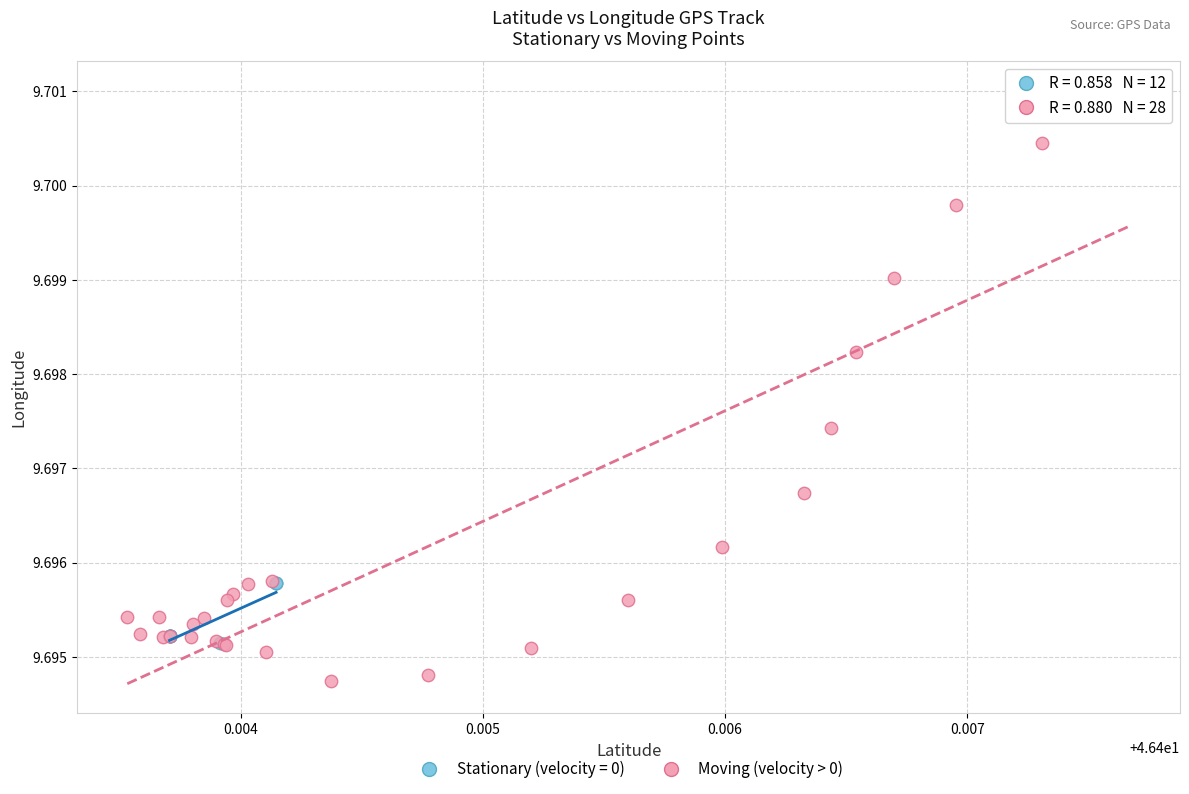

Which series has the largest Y range (max minus min)?

Moving (velocity > 0)